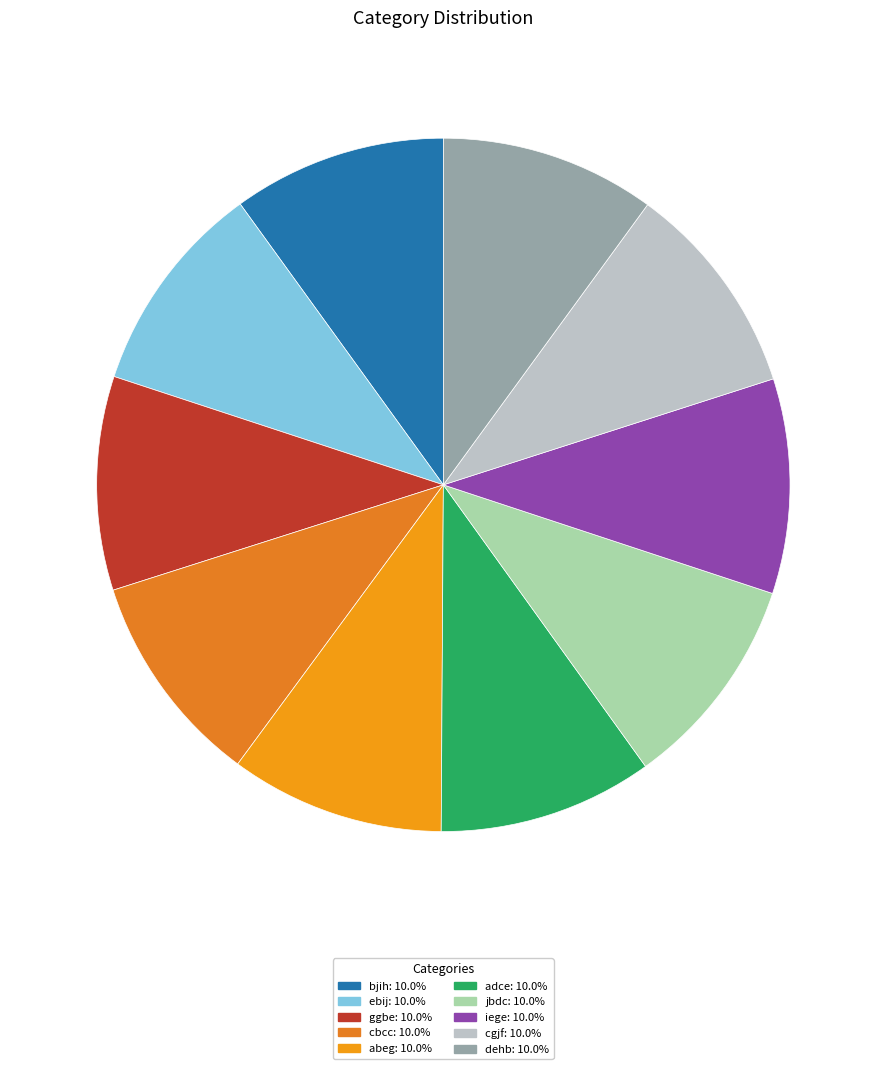

Does iege represent more than half of the total?

No